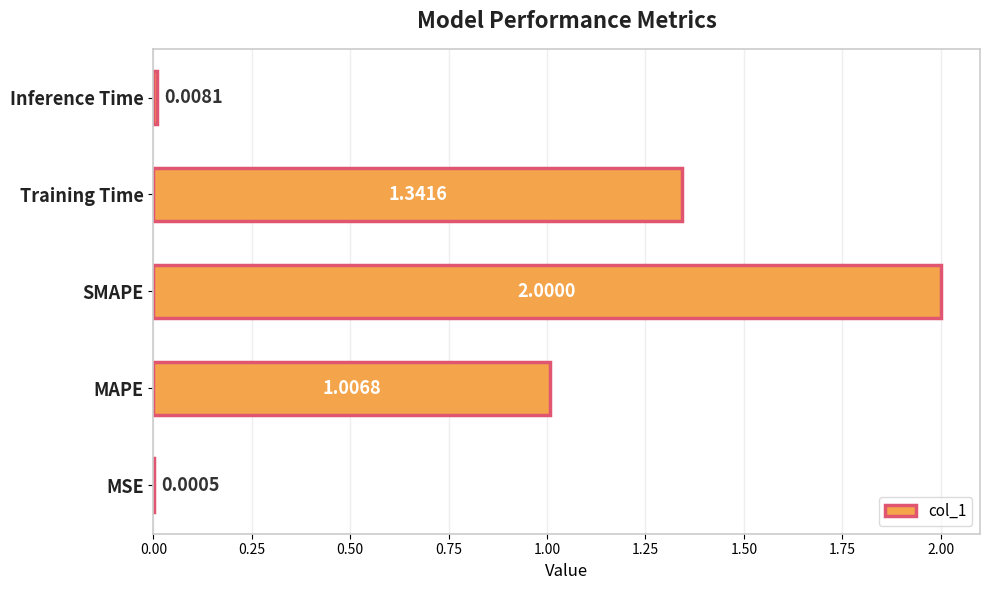

At which category does the chart reach its peak across all series?

SMAPE